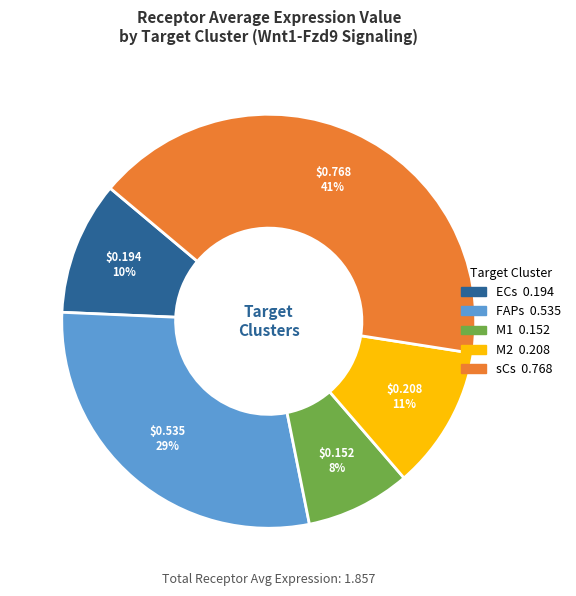

Combined, do M1 and M2 account for over 50%?

No